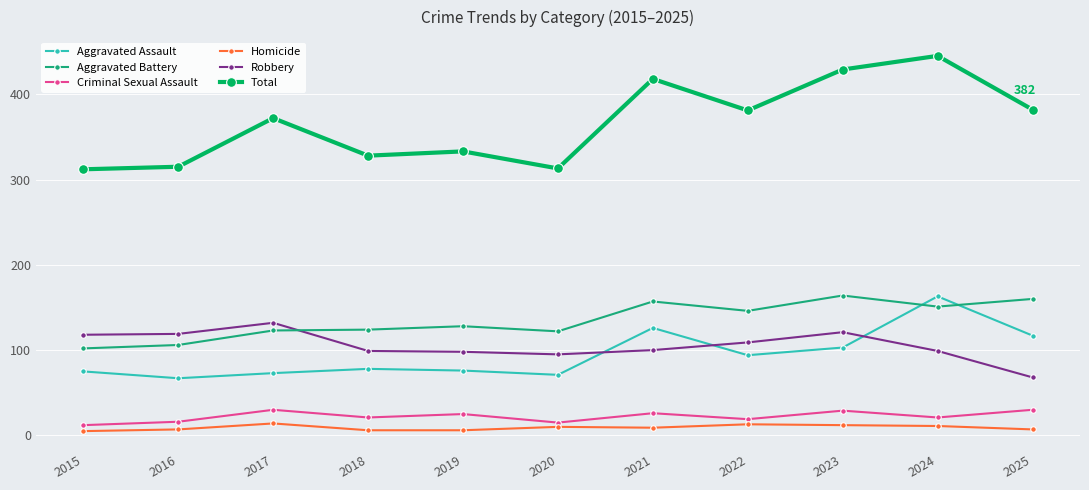

Where does the Aggravated Battery series first go above 128?

2021